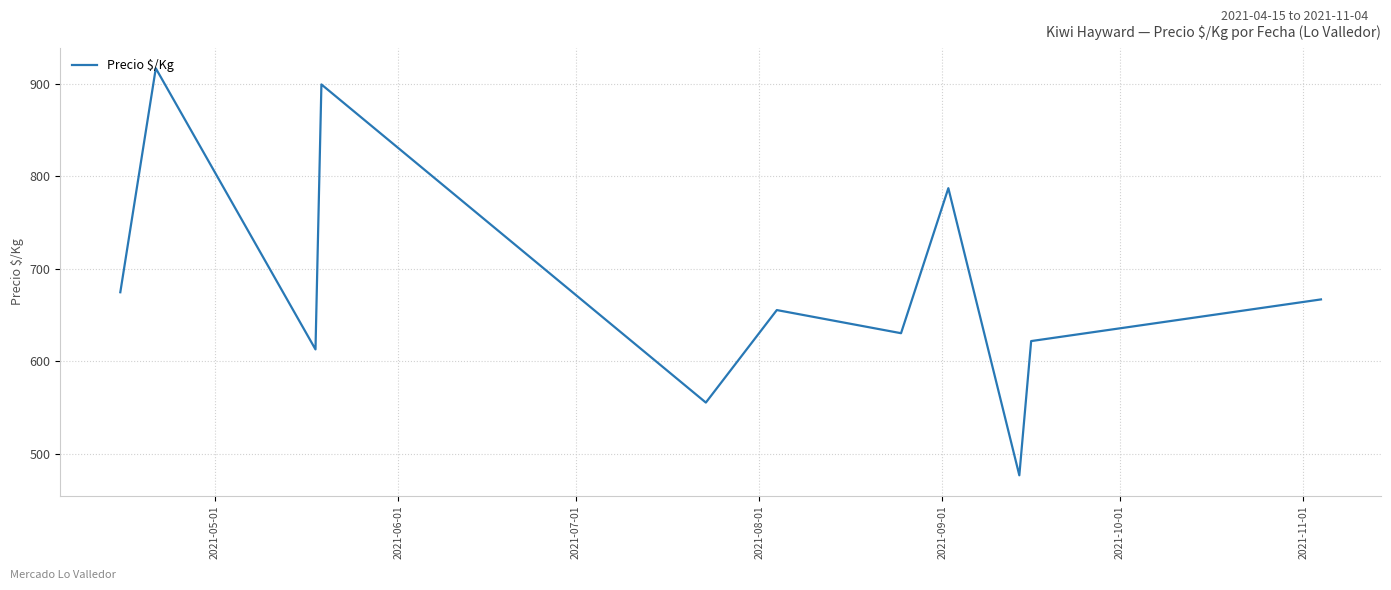

What is the minimum value shown in the chart?

477.0